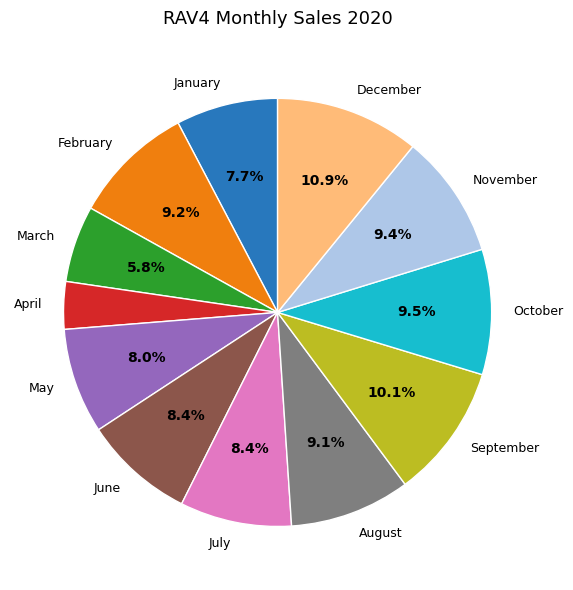

What percentage is the January slice, to the nearest percent?

8%